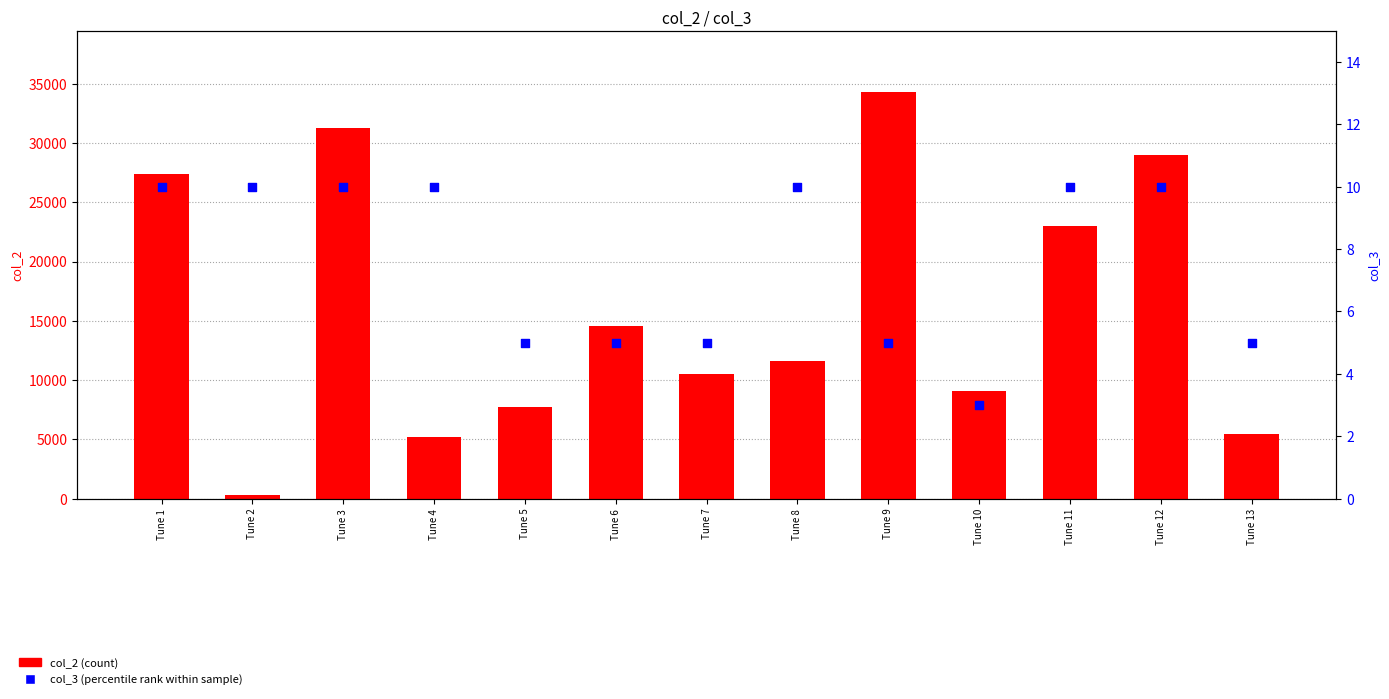

What is the total value across all series at Tune 10?

9058